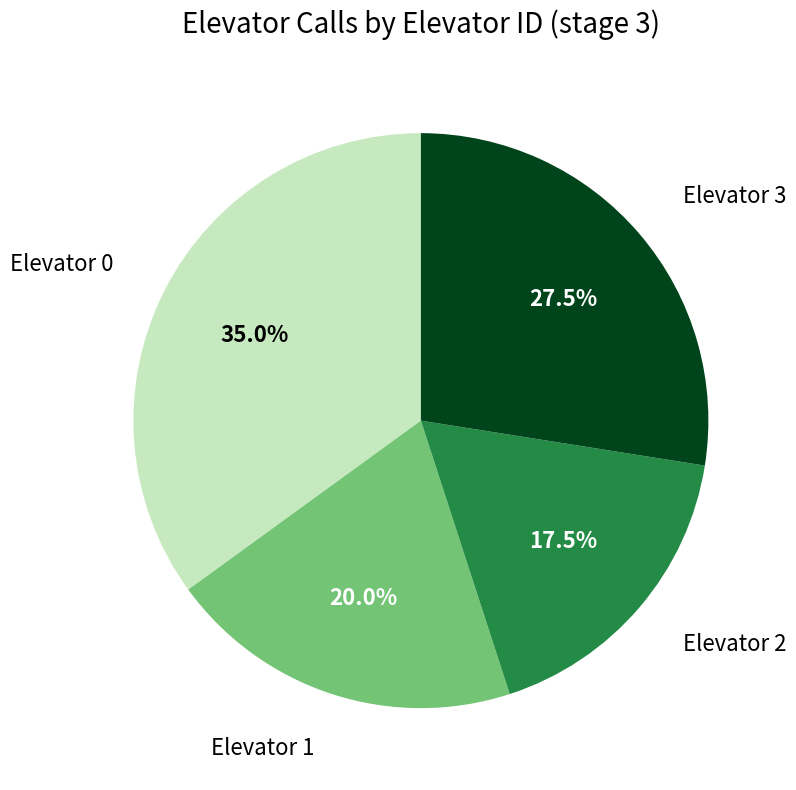

Rank the categories by value from lowest to highest.

Elevator 2, Elevator 1, Elevator 3, Elevator 0